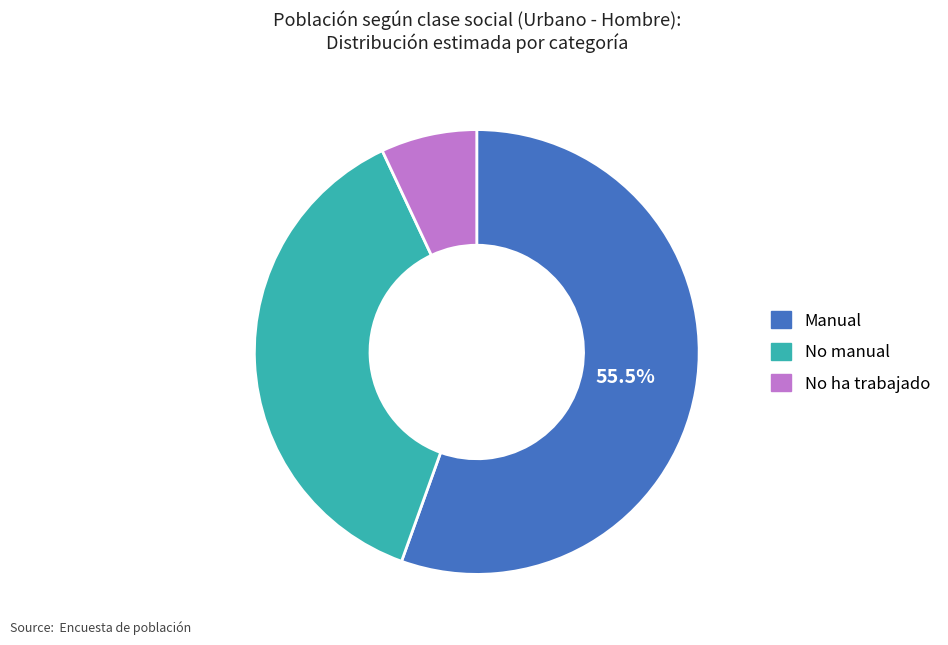

Do No manual and Manual together represent more than half of the pie?

Yes